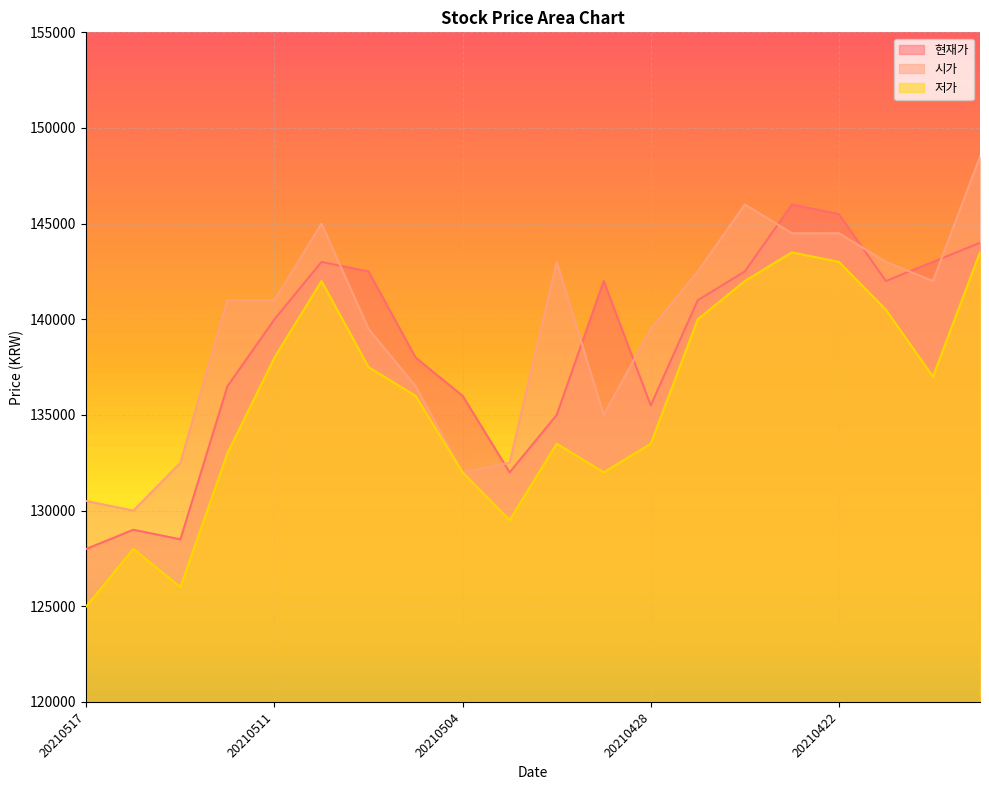

Which category has the highest value across all series?

20210419